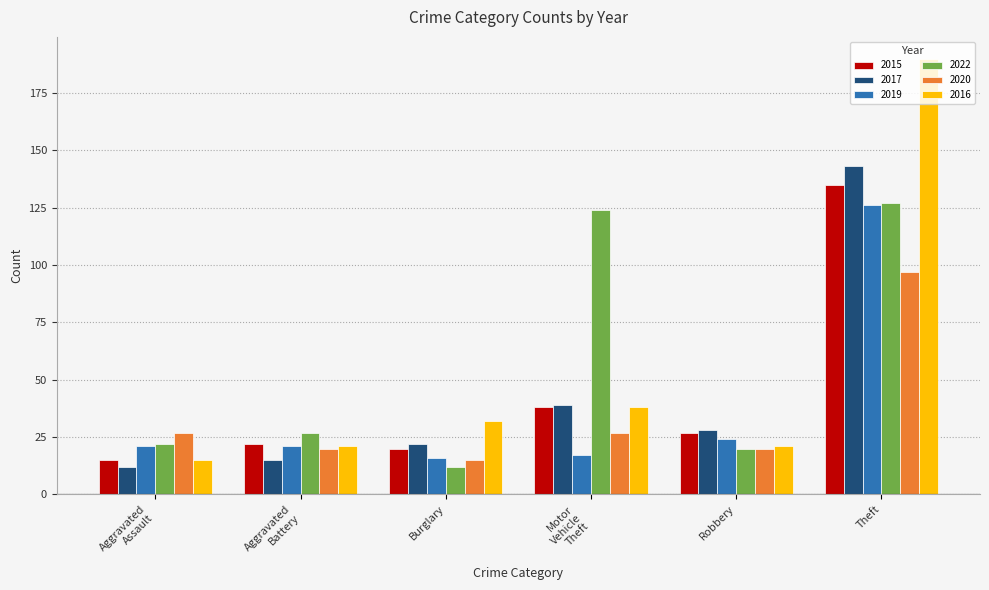

How many distinct data groups are displayed?

6